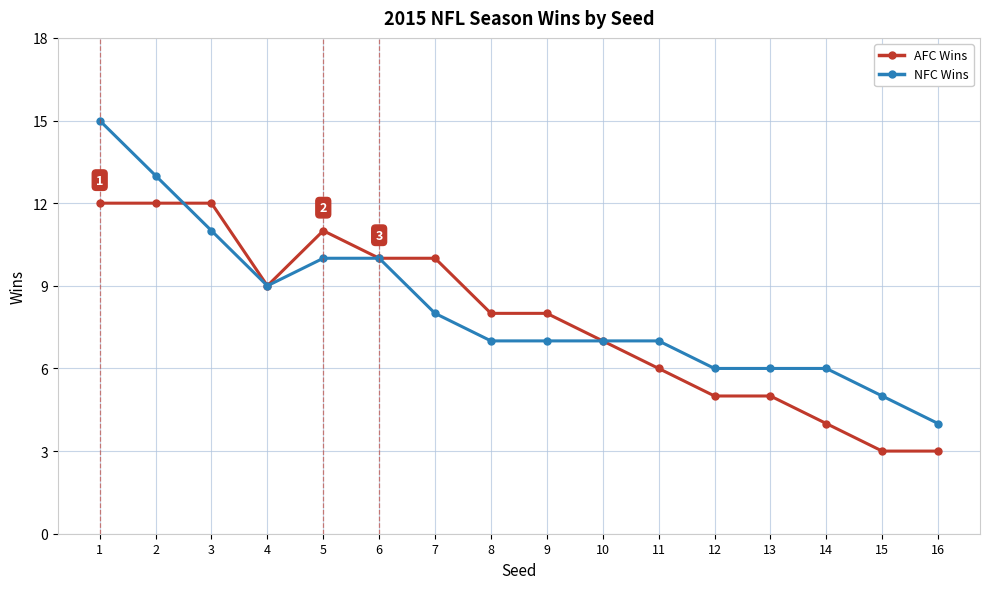

What is the sum of the NFC Wins values at 14 and 6?

16